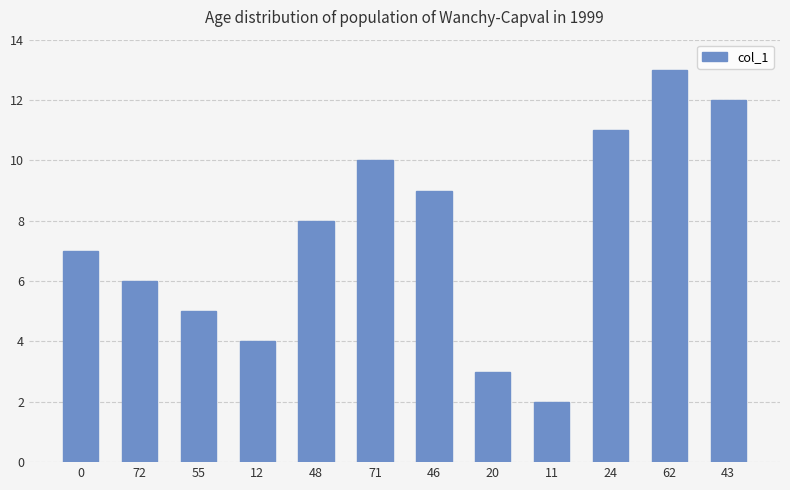

How many data points does each series have?

12